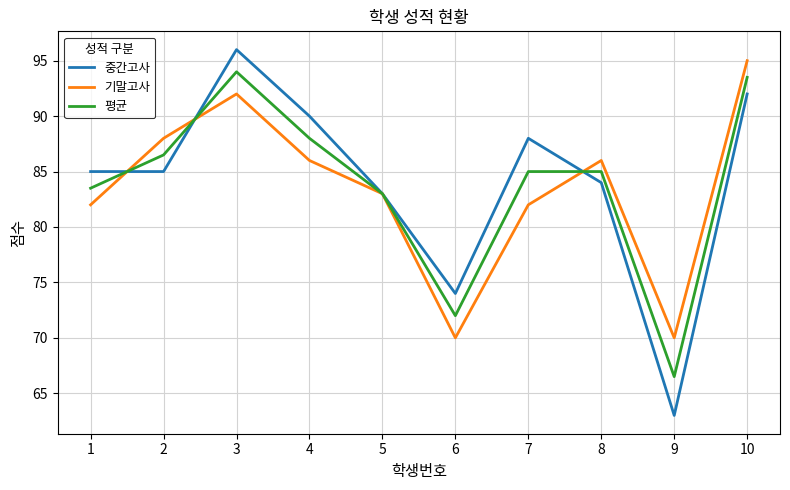

At which label is 평균 closest to 80?

5